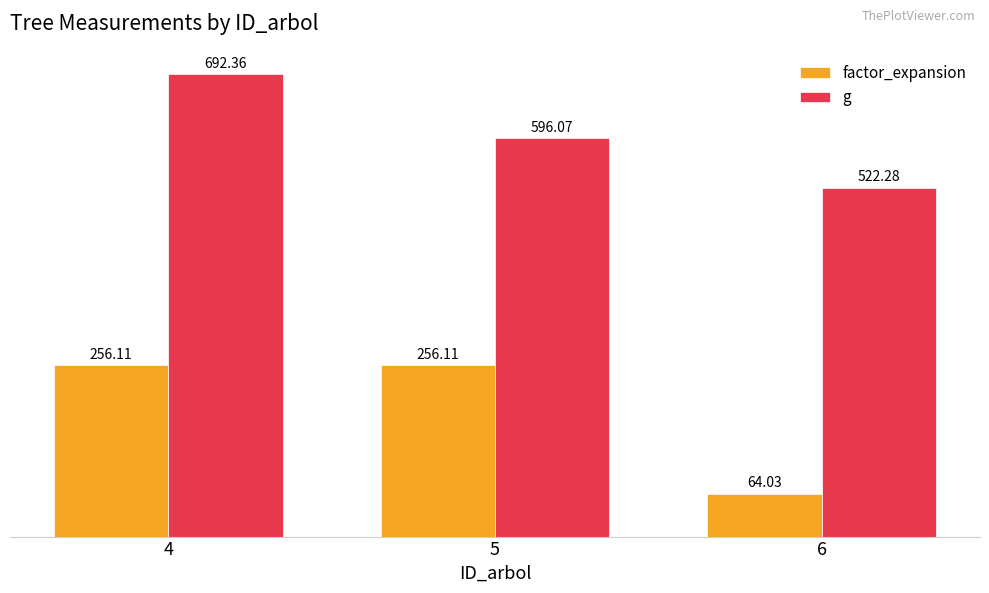

Rank the series by their maximum value, from highest to lowest.

g, factor_expansion